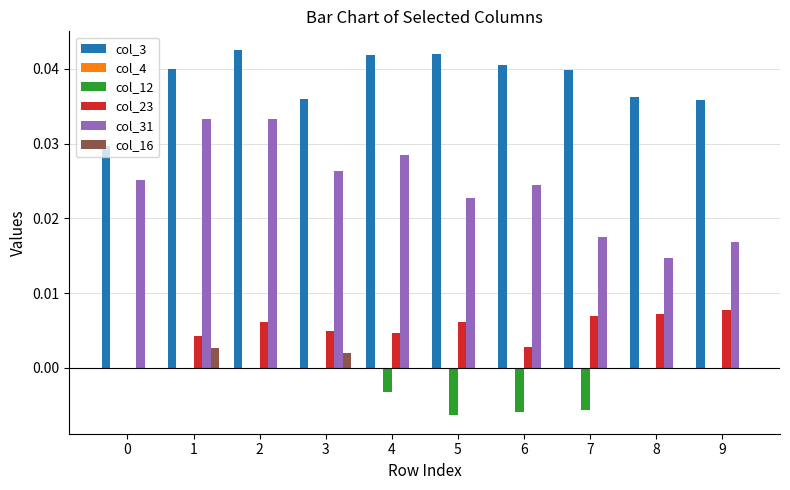

Is it true that col_3 equals 0.1 at 2?

False